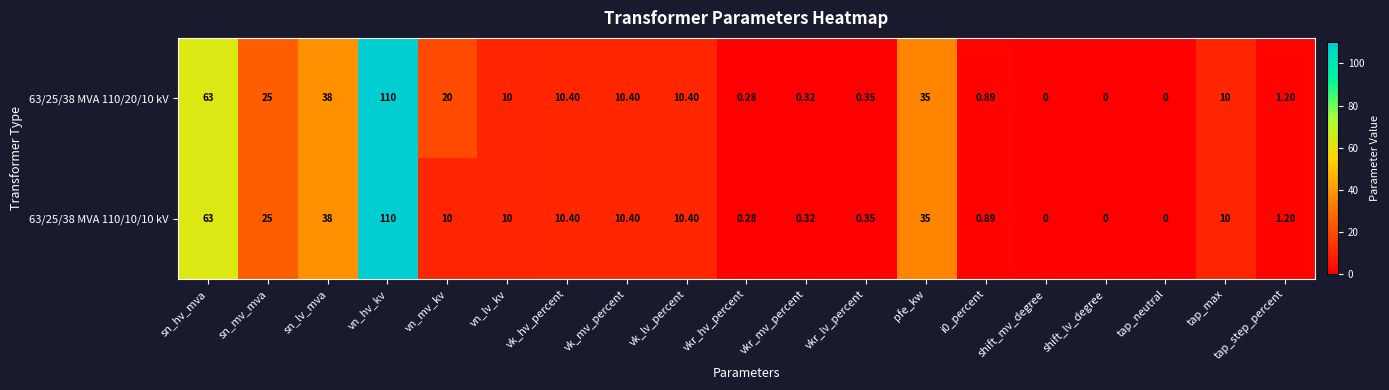

At which category is the sum across all series the highest?

vn_hv_kv